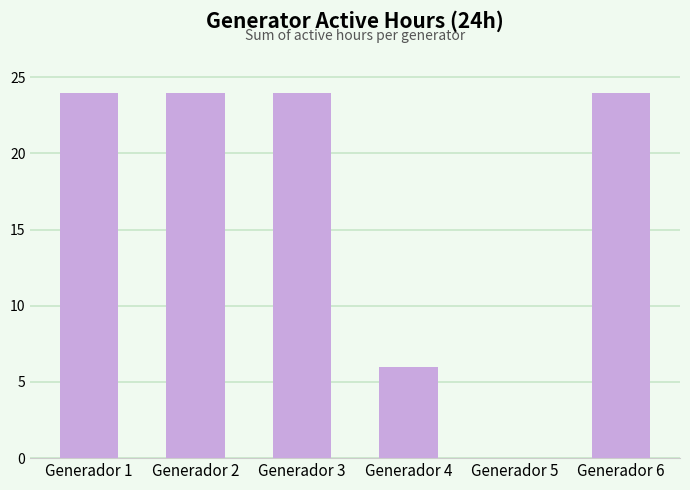

Approximately how many times larger is the value at Generador 6 compared to Generador 1?

1.0